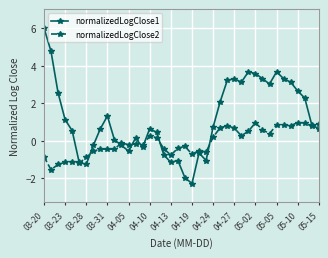

Rank the series by their average value, from highest to lowest.

normalizedLogClose1, normalizedLogClose2